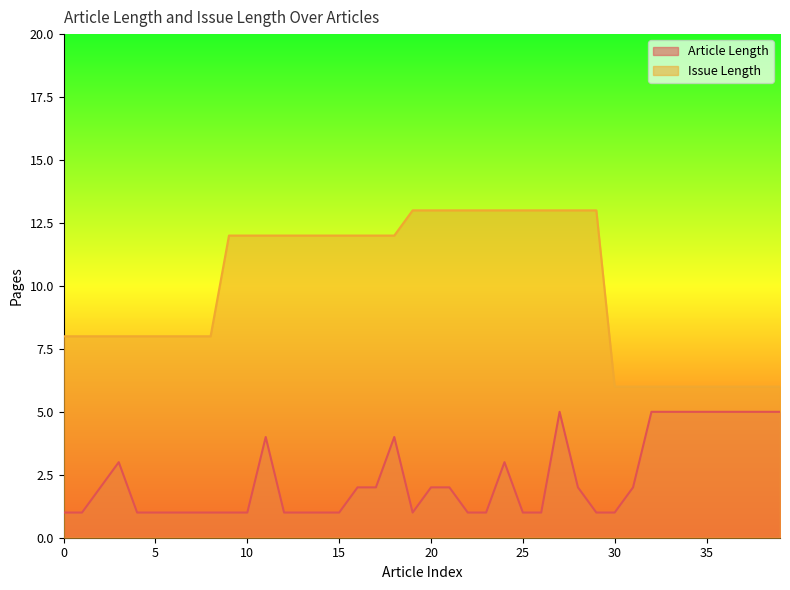

What is the total value across all series at 9?

13